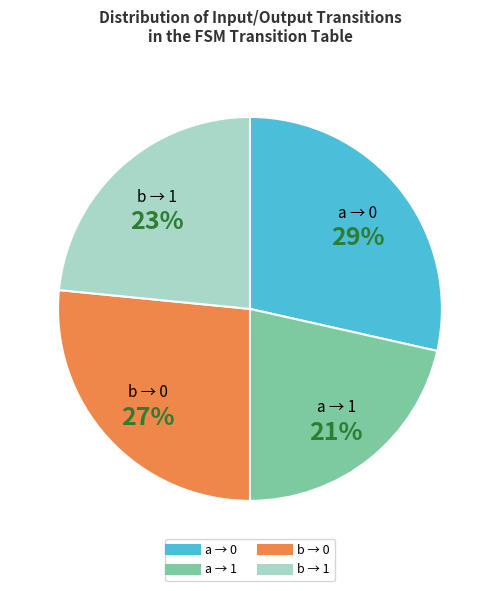

To the nearest percent, what is the average slice percentage?

25%